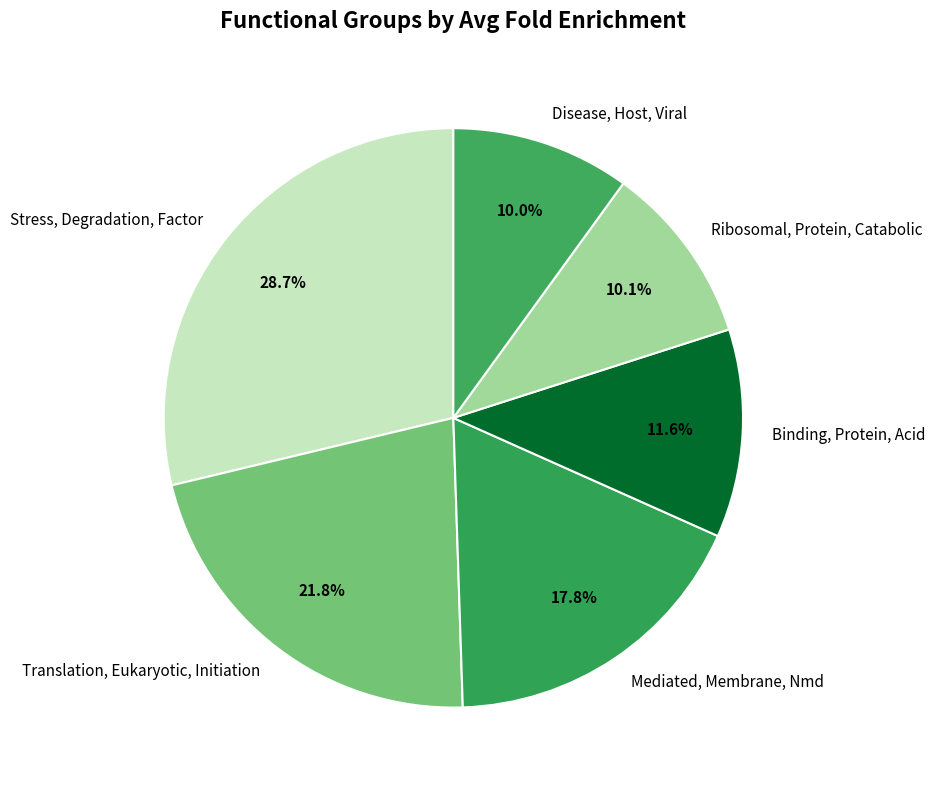

To the nearest percent, what portion does Ribosomal, Protein, Catabolic represent?

10%